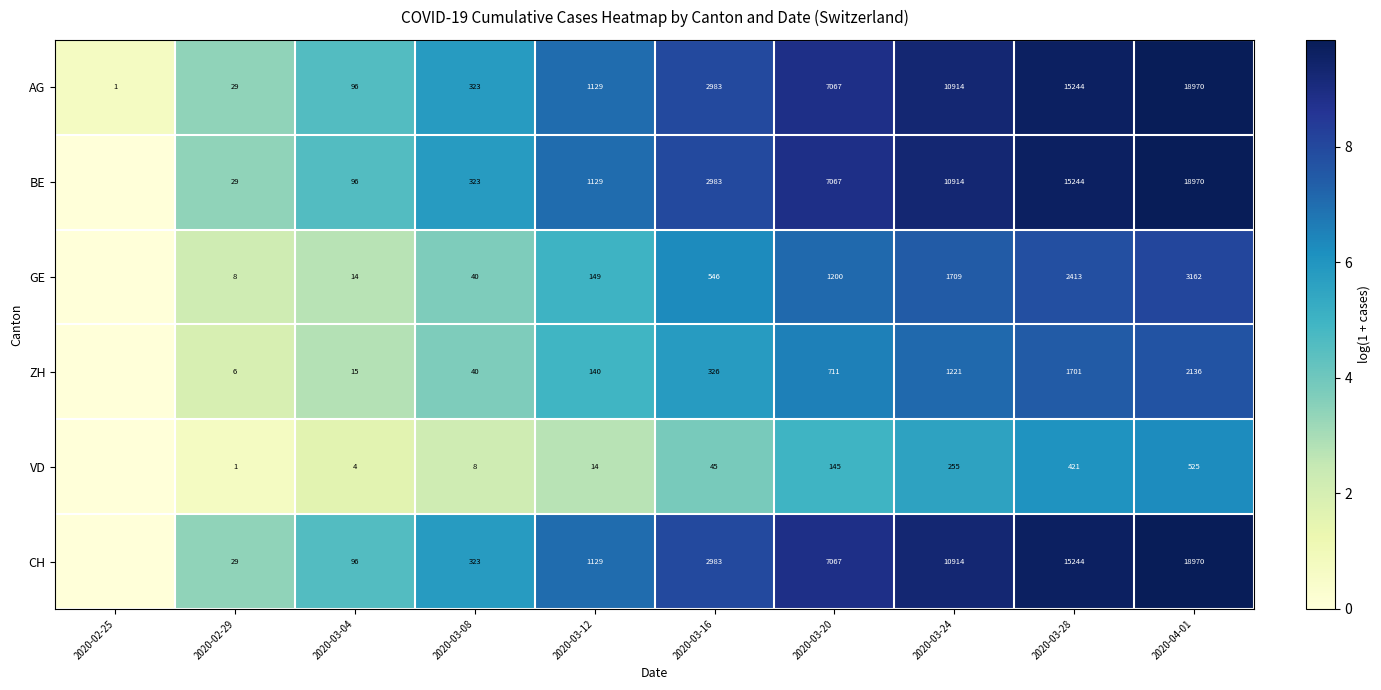

What is the total value across all series at 2020-03-12?

3690